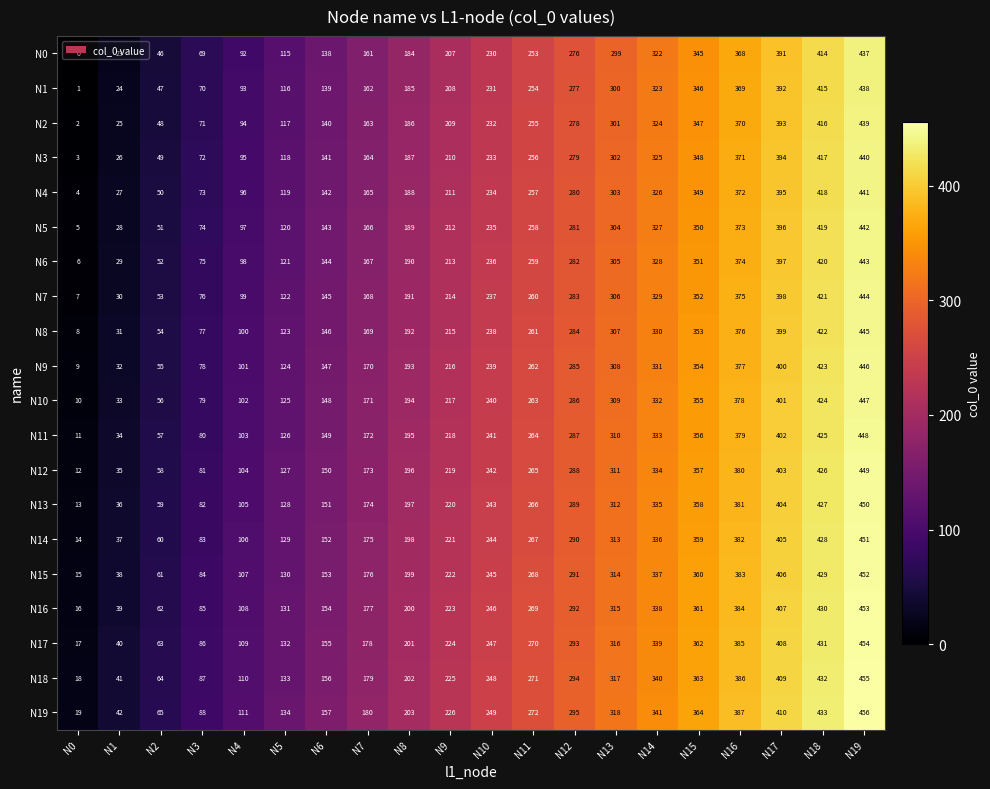

Rank the series at N9 from lowest to highest value.

N0, N1, N2, N3, N4, N5, N6, N7, N8, N9, N10, N11, N12, N13, N14, N15, N16, N17, N18, N19